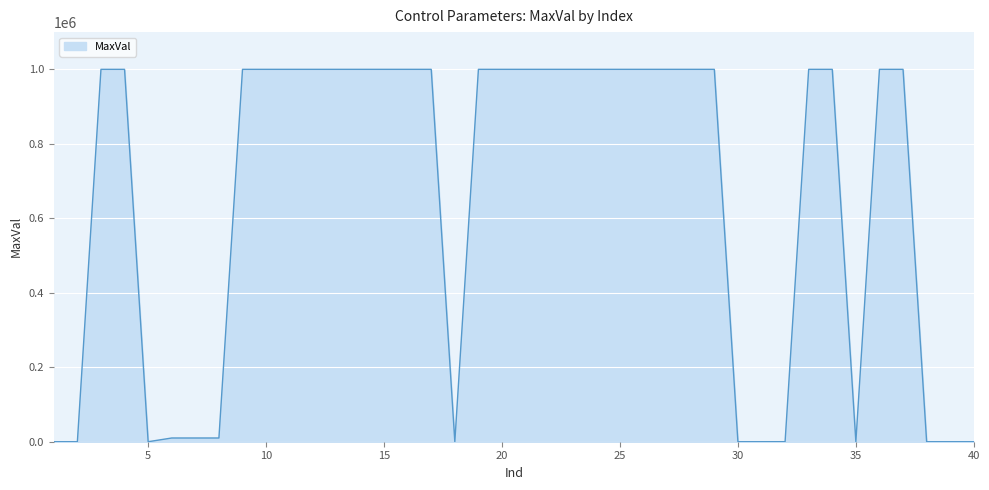

What is the greatest value displayed?

1000000